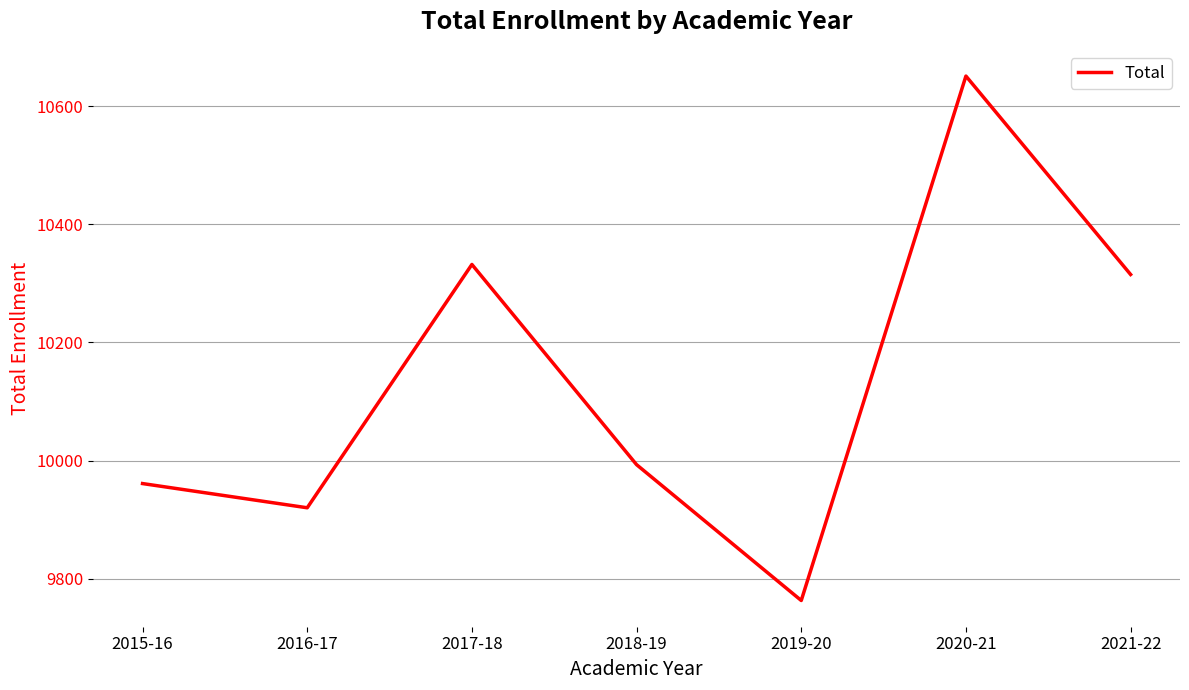

Rank the categories by value from lowest to highest.

2019-20, 2016-17, 2015-16, 2018-19, 2021-22, 2017-18, 2020-21